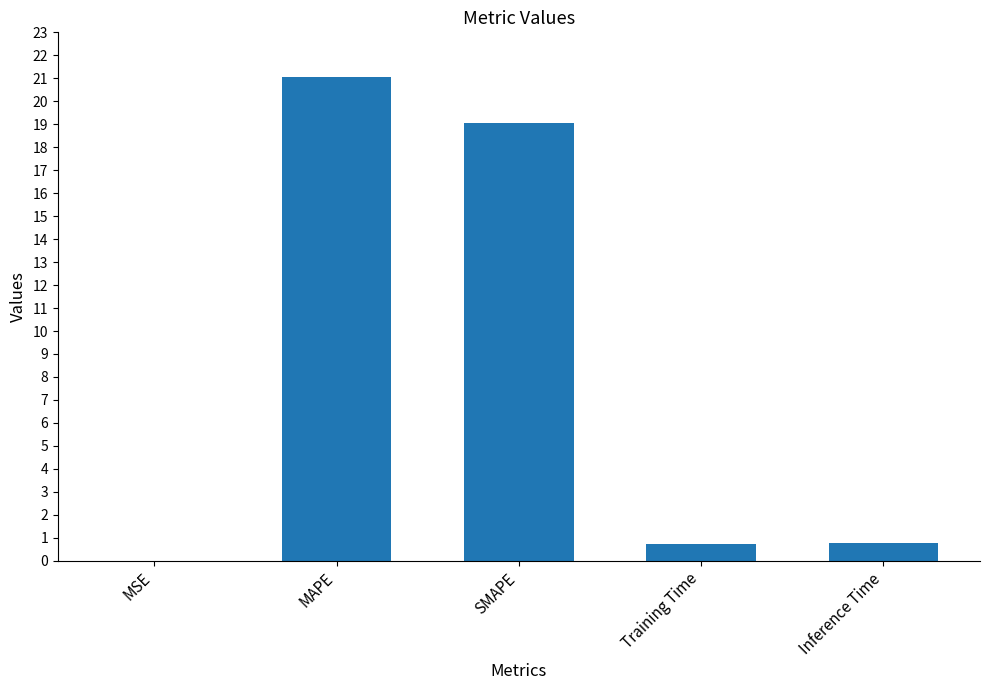

True or false: the data shows 34.1 at SMAPE.

False